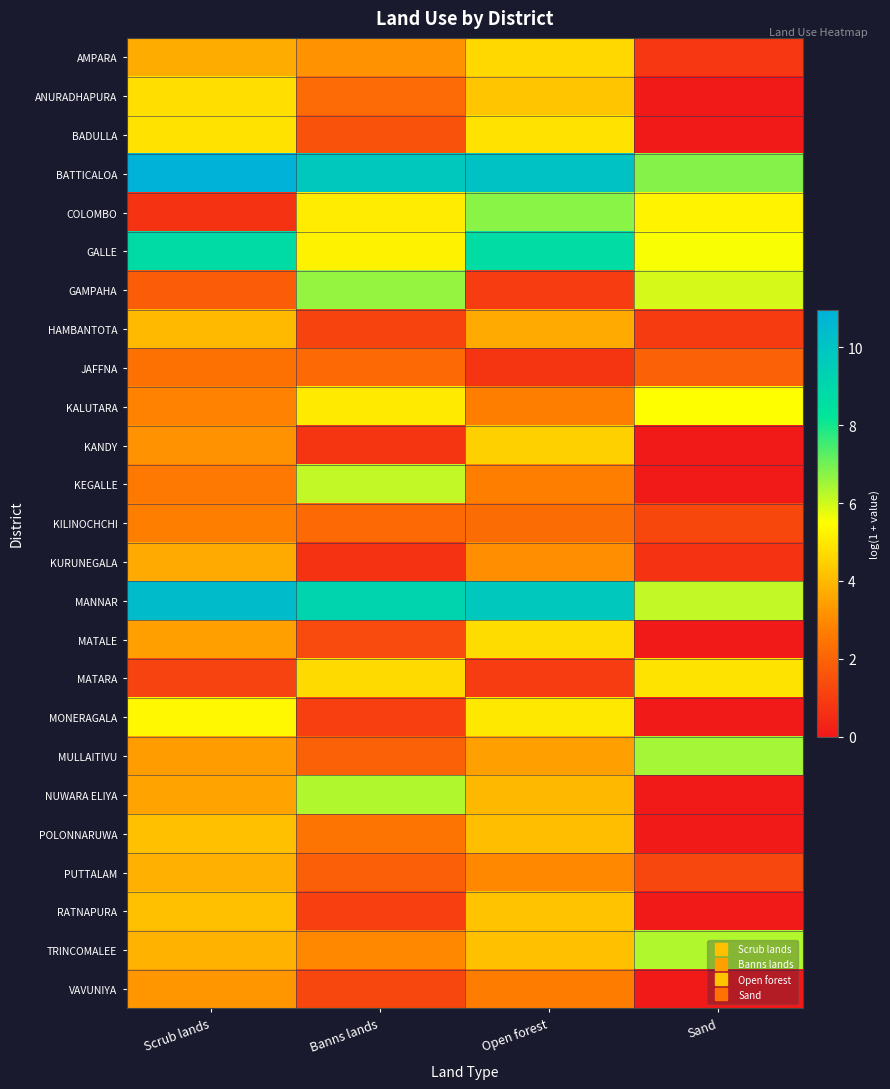

Reading right to left, transcribe all the data shown in this chart.

AMPARA: Sand=0.8	Open forest=4.7	Banns lands=3.2	Scrub lands=3.7
ANURADHAPURA: Sand=0.0	Open forest=4.3	Banns lands=2.2	Scrub lands=4.8
BADULLA: Sand=0.0	Open forest=4.9	Banns lands=1.6	Scrub lands=4.8
BATTICALOA: Sand=6.8	Open forest=10.1	Banns lands=9.7	Scrub lands=11.0
COLOMBO: Sand=5.3	Open forest=6.8	Banns lands=5.1	Scrub lands=0.7
GALLE: Sand=5.5	Open forest=8.7	Banns lands=5.2	Scrub lands=8.8
GAMPAHA: Sand=5.9	Open forest=0.9	Banns lands=6.6	Scrub lands=1.8
HAMBANTOTA: Sand=0.9	Open forest=3.6	Banns lands=1.2	Scrub lands=4.0
JAFFNA: Sand=1.9	Open forest=0.7	Banns lands=2.2	Scrub lands=2.4
KALUTARA: Sand=5.5	Open forest=2.7	Banns lands=5.0	Scrub lands=2.9
KANDY: Sand=0.0	Open forest=4.5	Banns lands=0.8	Scrub lands=3.2
KEGALLE: Sand=0.0	Open forest=2.7	Banns lands=6.2	Scrub lands=2.6
KILINOCHCHI: Sand=1.3	Open forest=2.3	Banns lands=2.2	Scrub lands=2.7
KURUNEGALA: Sand=0.7	Open forest=3.1	Banns lands=0.7	Scrub lands=3.7
MANNAR: Sand=6.1	Open forest=9.8	Banns lands=9.1	Scrub lands=10.4
MATALE: Sand=0.0	Open forest=4.7	Banns lands=1.4	Scrub lands=3.5
MATARA: Sand=4.9	Open forest=1.0	Banns lands=4.7	Scrub lands=1.2
MONERAGALA: Sand=0.0	Open forest=5.0	Banns lands=1.0	Scrub lands=5.3
MULLAITIVU: Sand=6.5	Open forest=3.4	Banns lands=1.9	Scrub lands=3.4
NUWARA ELIYA: Sand=0.0	Open forest=4.0	Banns lands=6.3	Scrub lands=3.5
POLONNARUWA: Sand=0.0	Open forest=4.1	Banns lands=2.5	Scrub lands=4.1
PUTTALAM: Sand=1.2	Open forest=3.0	Banns lands=1.9	Scrub lands=3.8
RATNAPURA: Sand=0.0	Open forest=4.2	Banns lands=1.1	Scrub lands=4.1
TRINCOMALEE: Sand=6.3	Open forest=4.2	Banns lands=3.0	Scrub lands=3.9
VAVUNIYA: Sand=0.0	Open forest=2.7	Banns lands=1.2	Scrub lands=3.2